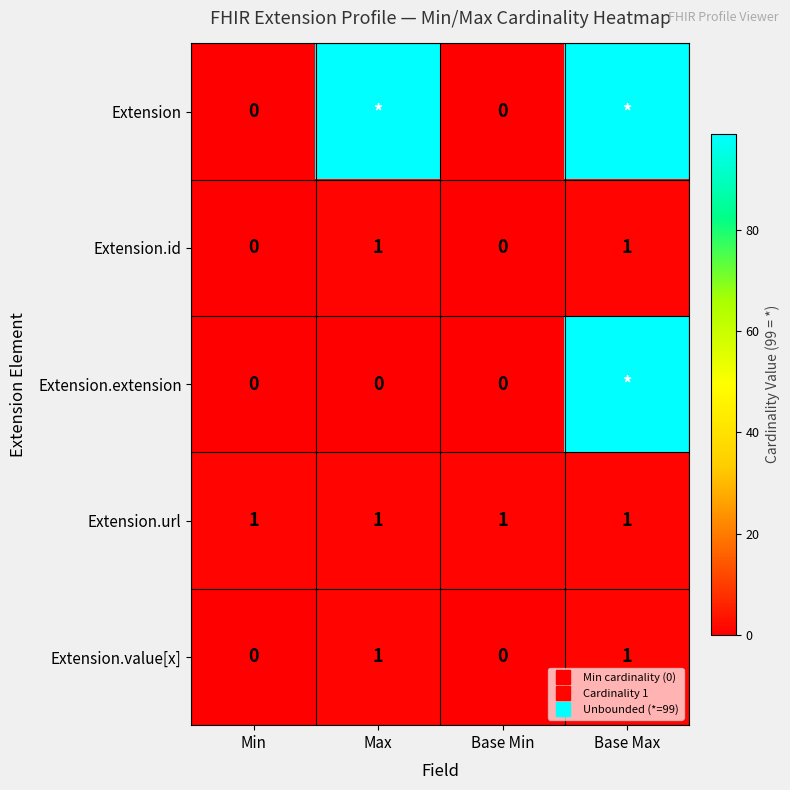

At Base Max, list the series in order from largest to smallest.

Extension, Extension.extension, Extension.id, Extension.url, Extension.value[x]